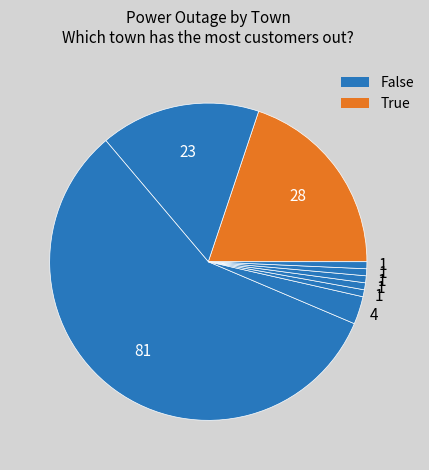

Count the number of slices in the pie.

9